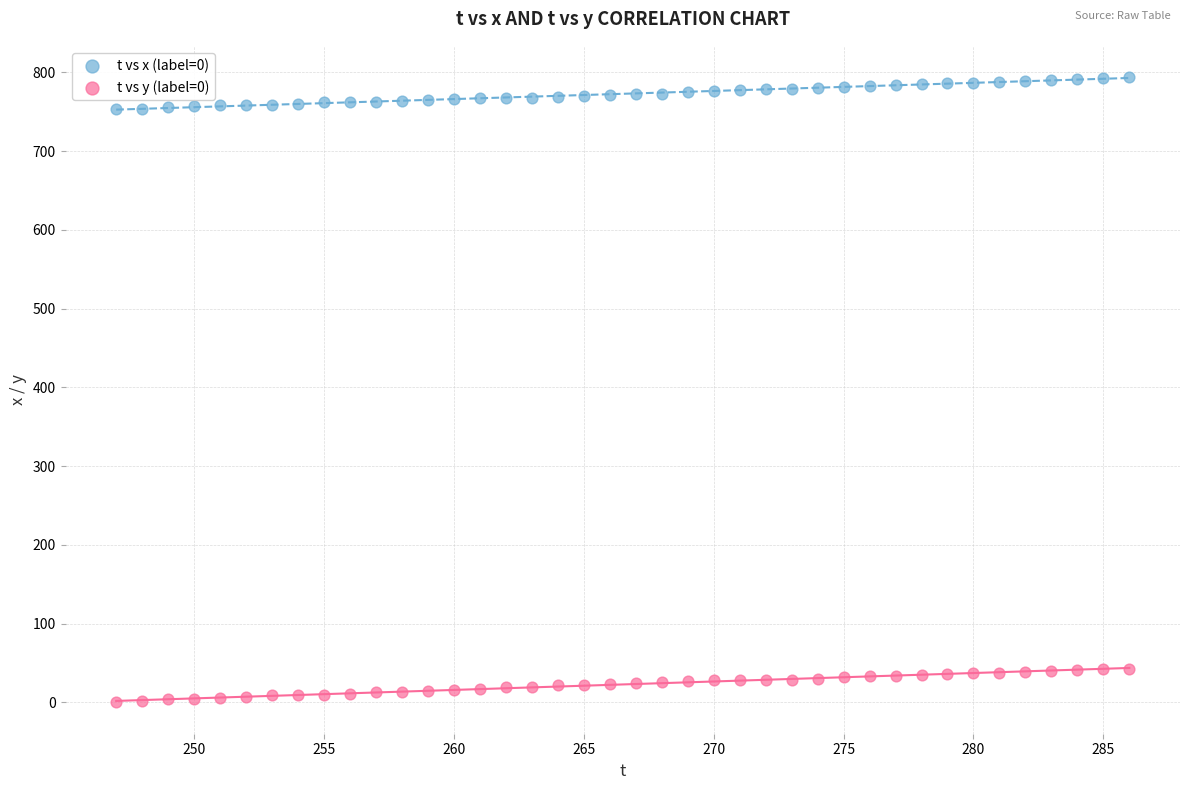

Across all data points, what is the range of X values (max minus min)?

39